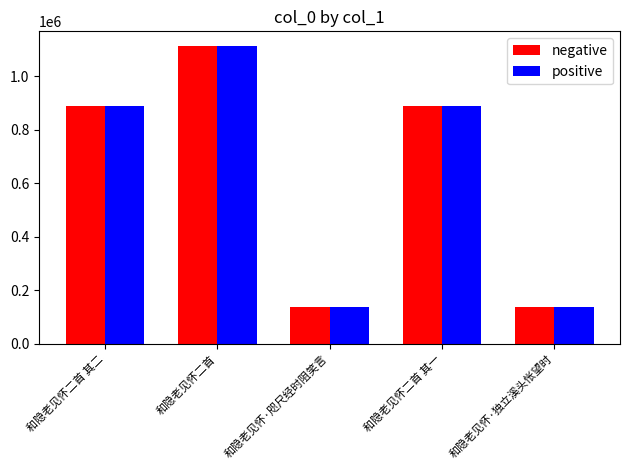

What is the smallest value displayed?

139259